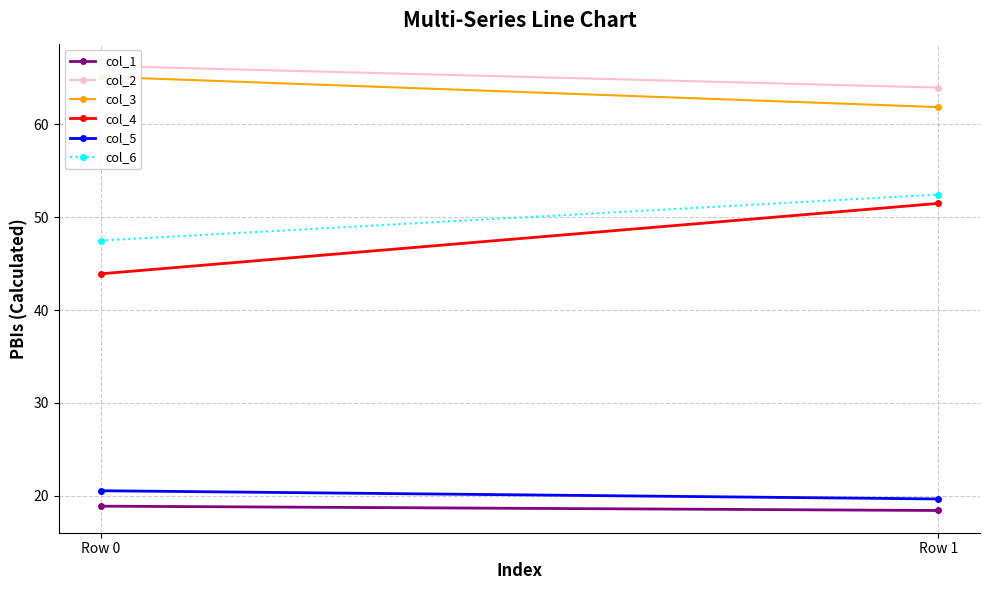

How many lines are shown in the chart?

6